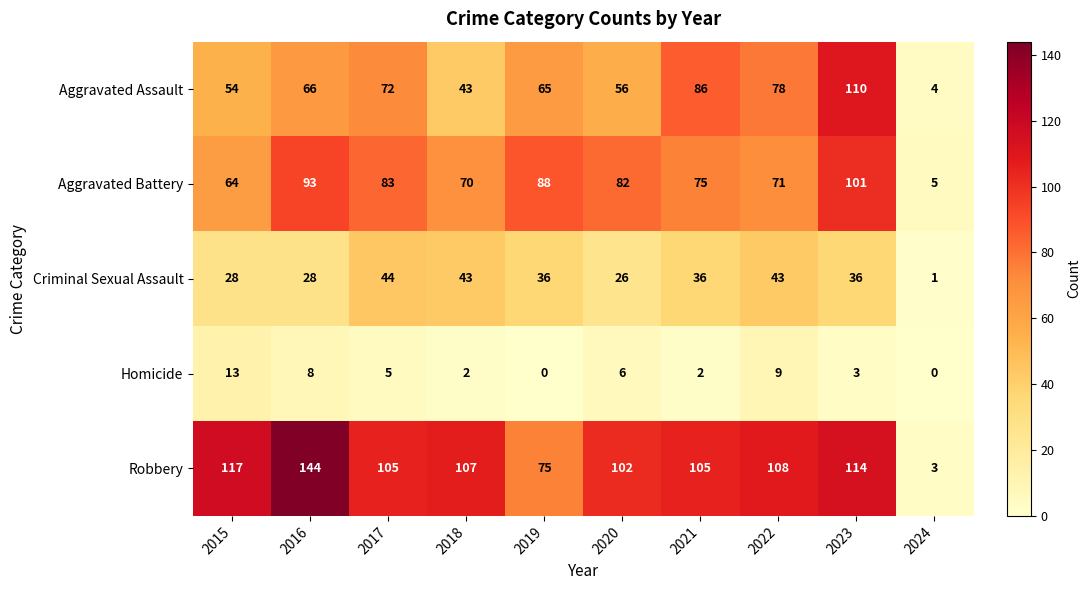

Is the value of Aggravated Assault at 2024 greater than the value of Homicide at 2022?

No